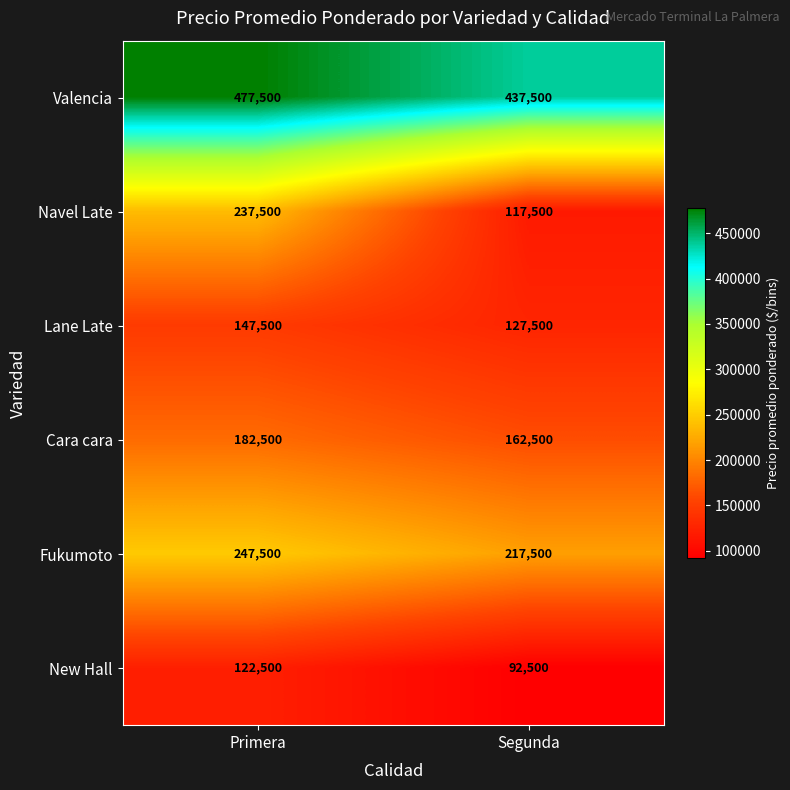

Count the number of categories in the chart.

2